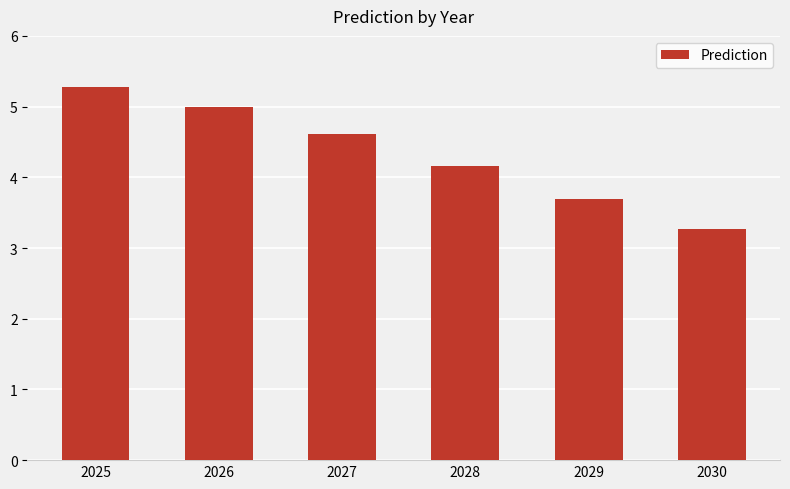

Which category has the highest value across all series?

2025